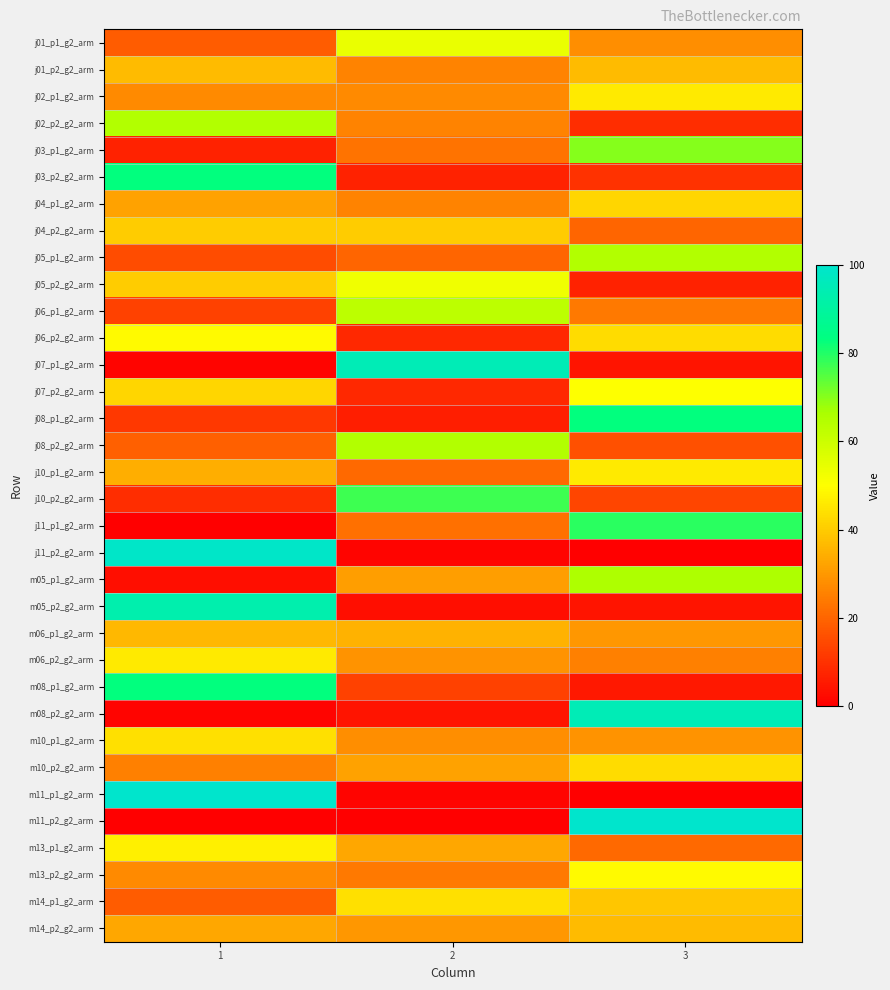

Reading left to right, list all the values displayed in this chart.

j01_p1_g2_arm: 1=18	2=54	3=28
j01_p2_g2_arm: 1=37	2=26	3=37
j02_p1_g2_arm: 1=27	2=27	3=46
j02_p2_g2_arm: 1=65	2=26	3=9
j03_p1_g2_arm: 1=7	2=23	3=70
j03_p2_g2_arm: 1=83	2=7	3=10
j04_p1_g2_arm: 1=32	2=26	3=42
j04_p2_g2_arm: 1=40	2=40	3=20
j05_p1_g2_arm: 1=15	2=20	3=65
j05_p2_g2_arm: 1=40	2=53	3=7
j06_p1_g2_arm: 1=13	2=63	3=24
j06_p2_g2_arm: 1=49	2=8	3=43
j07_p1_g2_arm: 1=1	2=95	3=4
j07_p2_g2_arm: 1=42	2=8	3=50
j08_p1_g2_arm: 1=11	2=6	3=83
j08_p2_g2_arm: 1=19	2=65	3=16
j10_p1_g2_arm: 1=34	2=21	3=46
j10_p2_g2_arm: 1=9	2=77	3=14
j11_p1_g2_arm: 1=0	2=22	3=79
j11_p2_g2_arm: 1=99	2=1	3=0
m05_p1_g2_arm: 1=3	2=31	3=66
m05_p2_g2_arm: 1=93	2=3	3=4
m06_p1_g2_arm: 1=36	2=35	3=30
m06_p2_g2_arm: 1=46	2=29	3=25
m08_p1_g2_arm: 1=83	2=13	3=5
m08_p2_g2_arm: 1=1	2=4	3=95
m10_p1_g2_arm: 1=44	2=28	3=29
m10_p2_g2_arm: 1=25	2=32	3=43
m11_p1_g2_arm: 1=100	2=1	3=0
m11_p2_g2_arm: 1=0	2=0	3=100
m13_p1_g2_arm: 1=47	2=33	3=21
m13_p2_g2_arm: 1=27	2=24	3=49
m14_p1_g2_arm: 1=18	2=44	3=39
m14_p2_g2_arm: 1=33	2=30	3=37